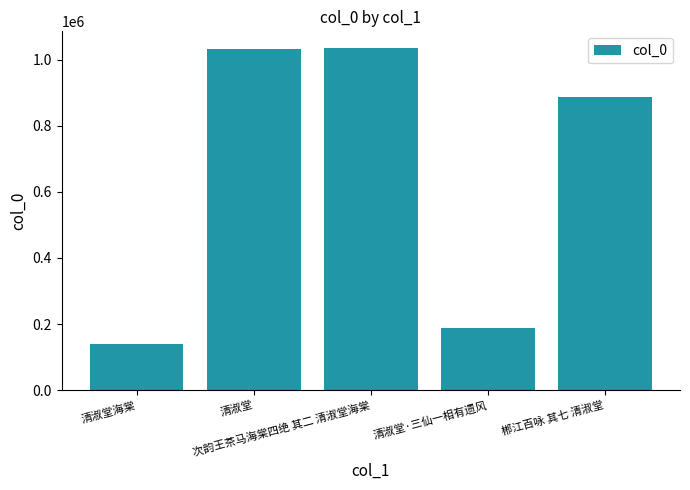

What is the value of the 5th bar from the left?

886085